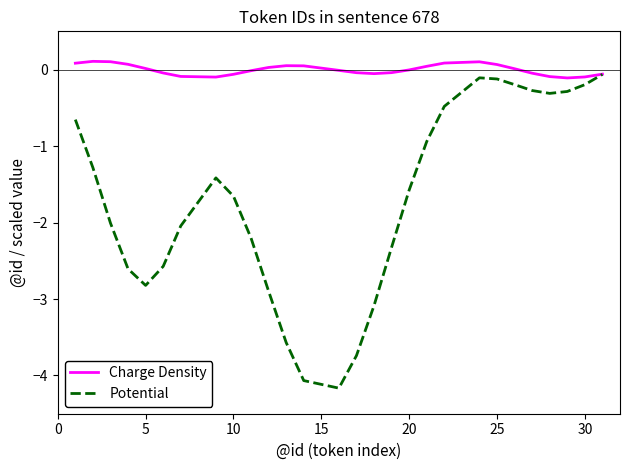

Which series has the largest total across all categories?

Charge Density